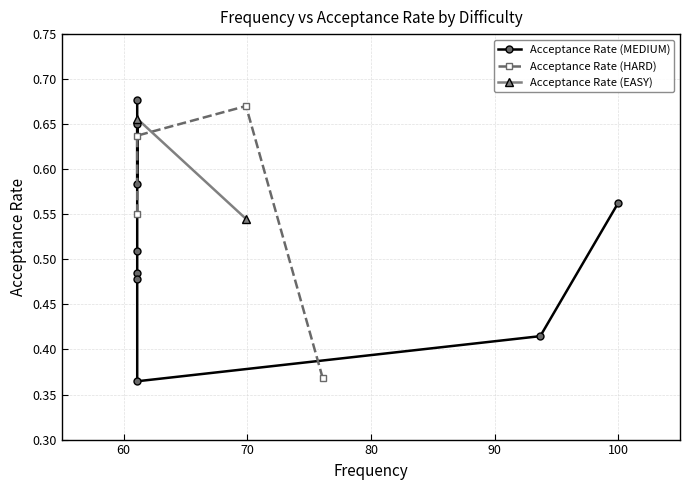

What is the sum of all values?

8.2